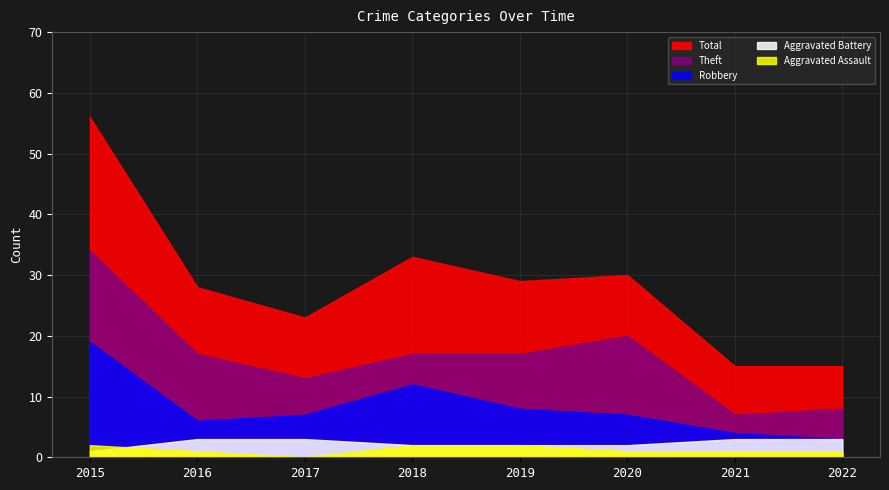

At how many categories does at least one series exceed 31?

2